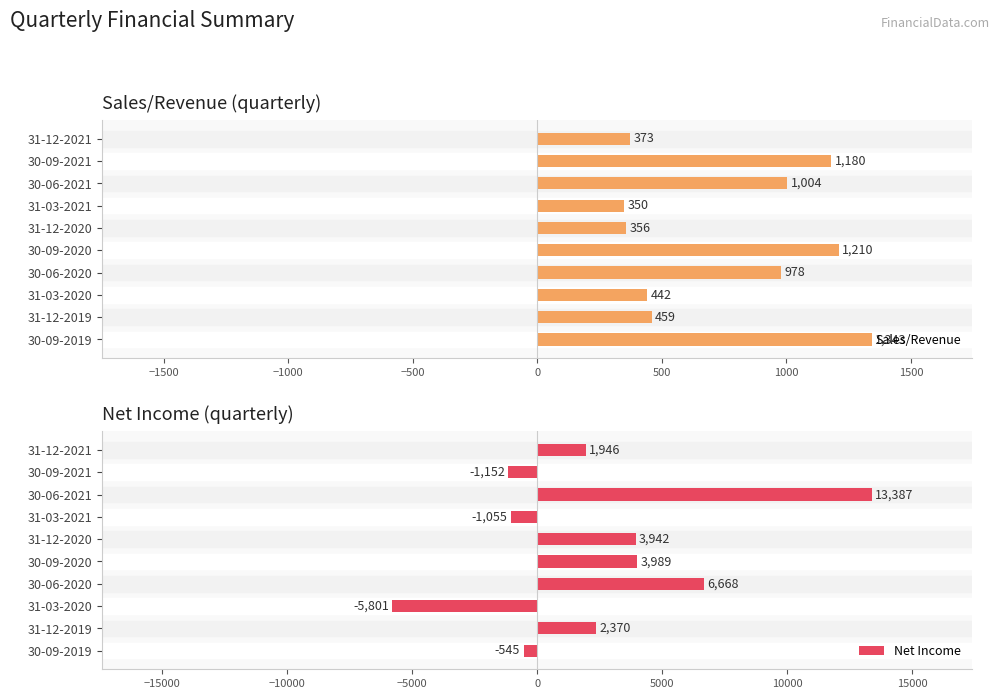

How many values in Net Income are below zero?

4